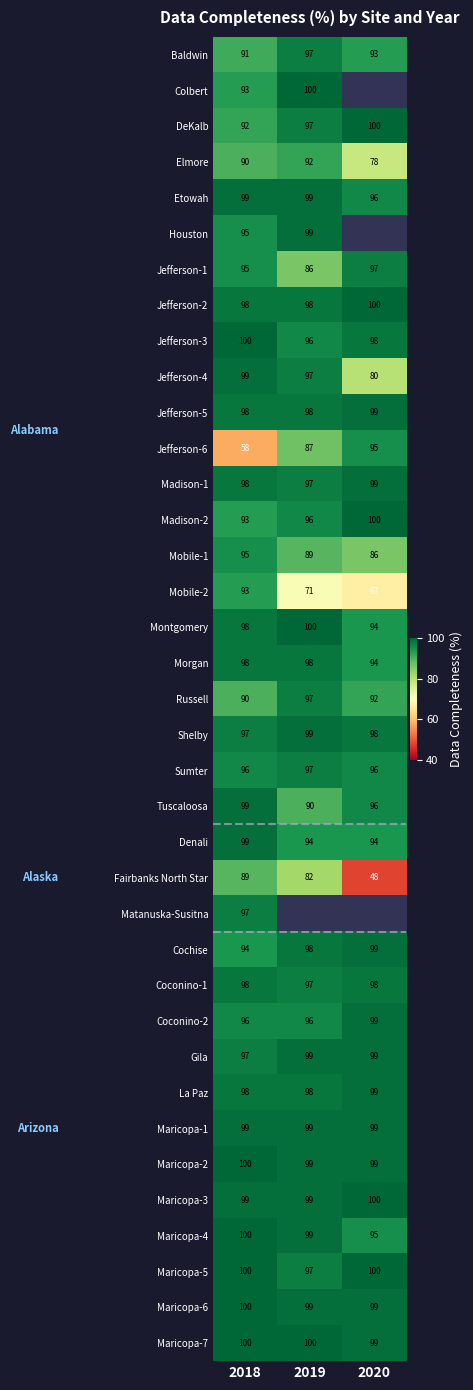

True or false: Maricopa-2 has a value of 53 at 2019.

False